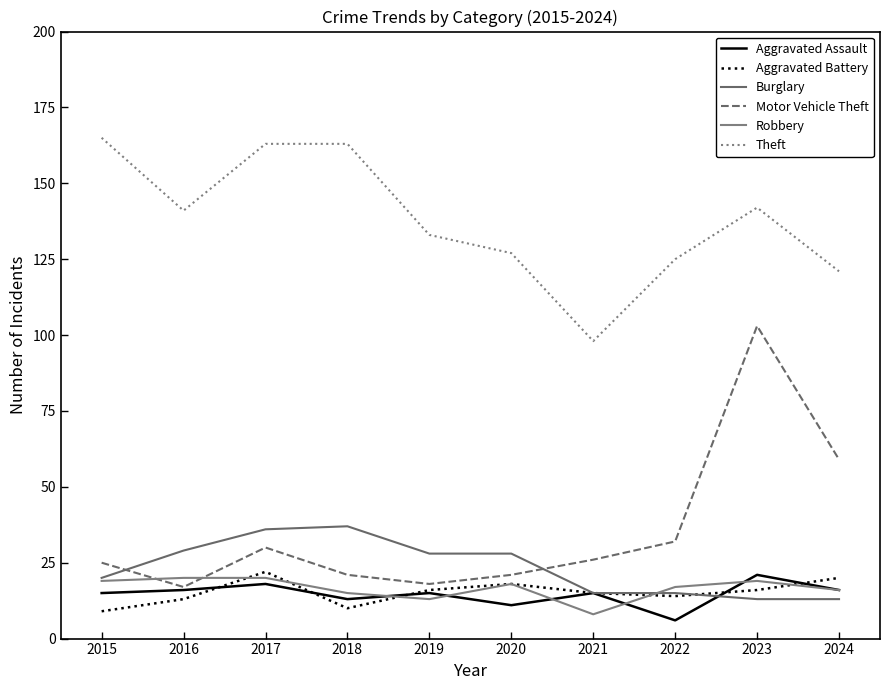

True or false: Theft and Robbery cross at least once.

False